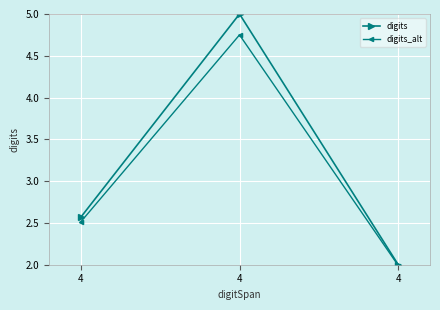

What are all the series names shown in the legend?

digits, digits_alt